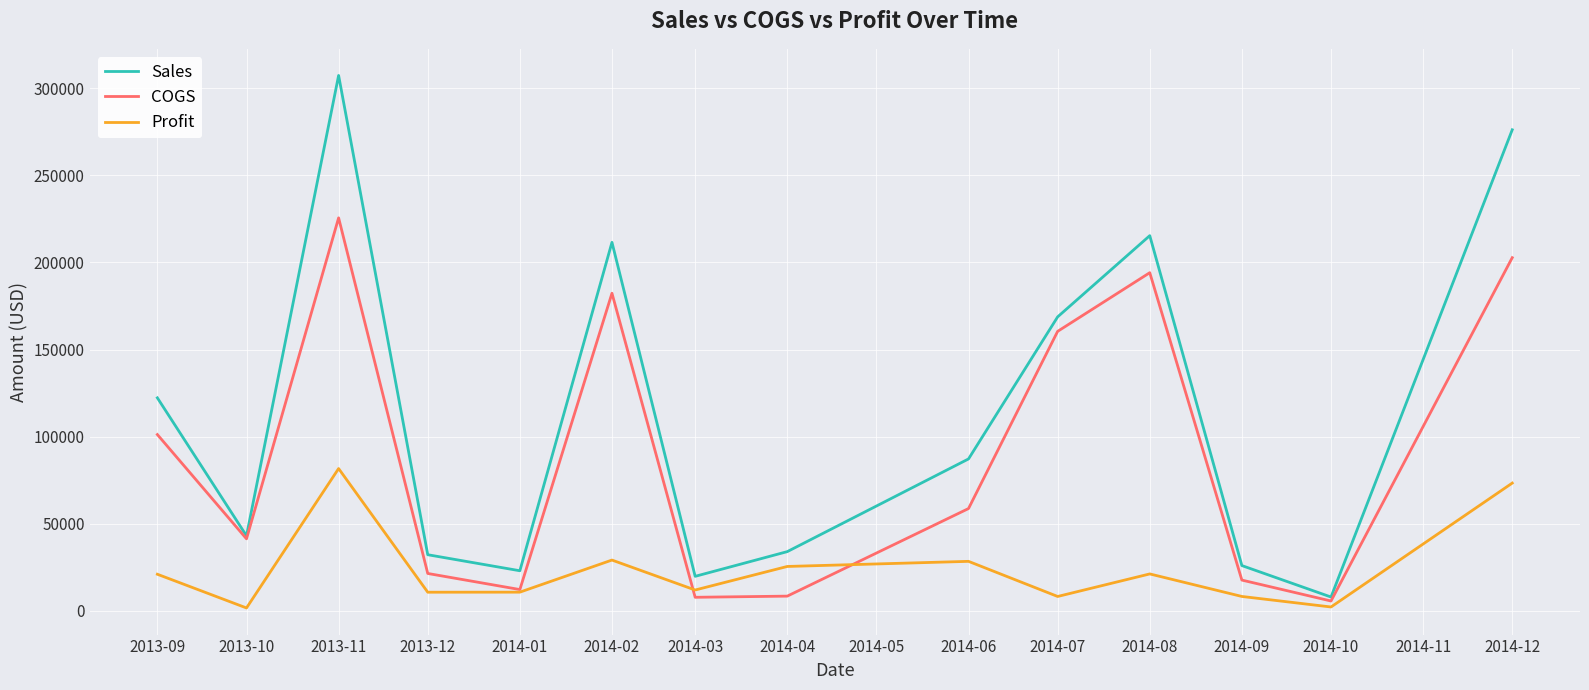

At which label is Sales closest to 157674?

2014-07